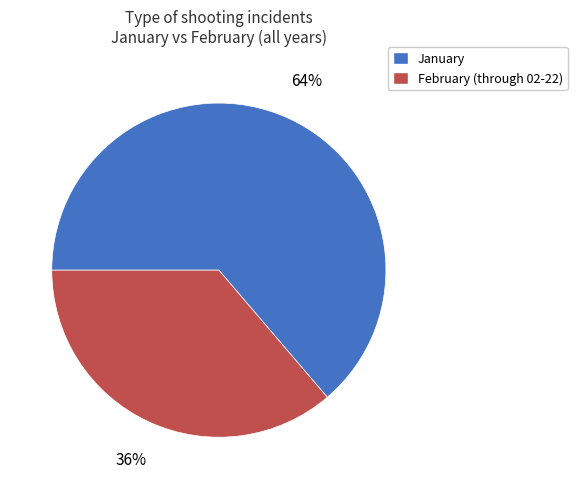

Is it true that February (through 02-22) is 36% of the pie?

True